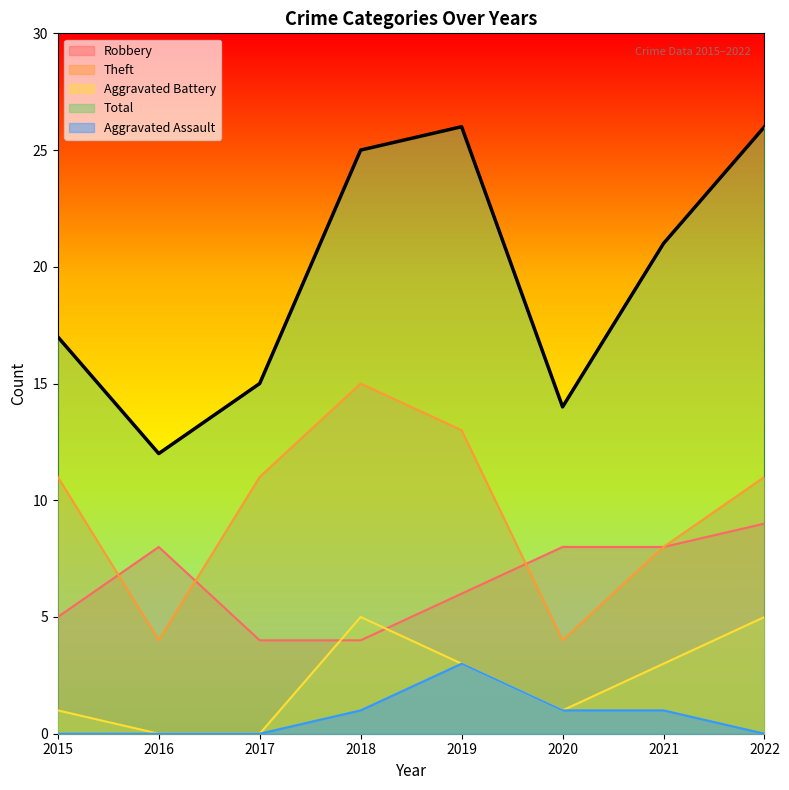

How many data points in Robbery are above 8?

1